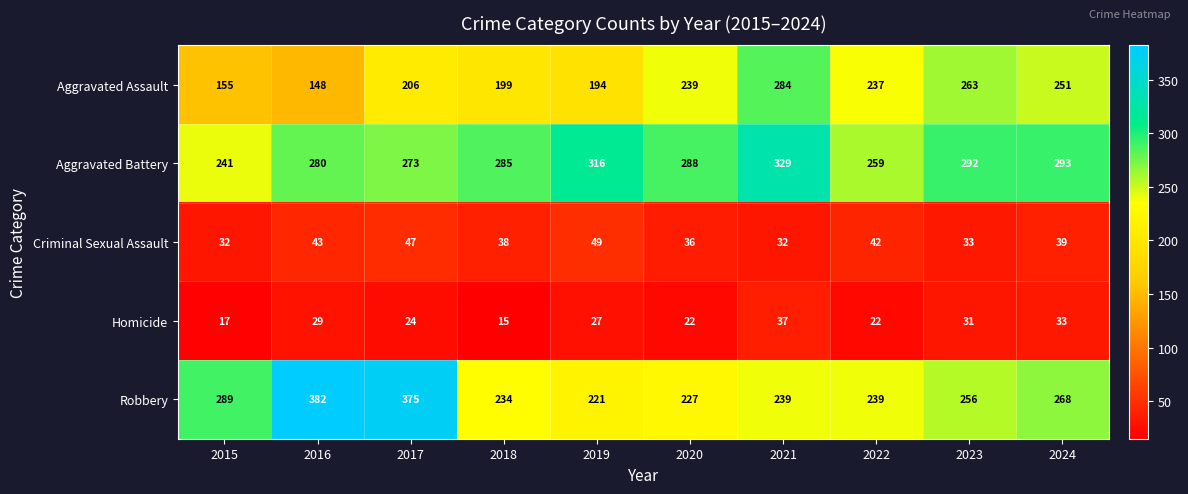

At which category does the chart reach its peak across all series?

2016